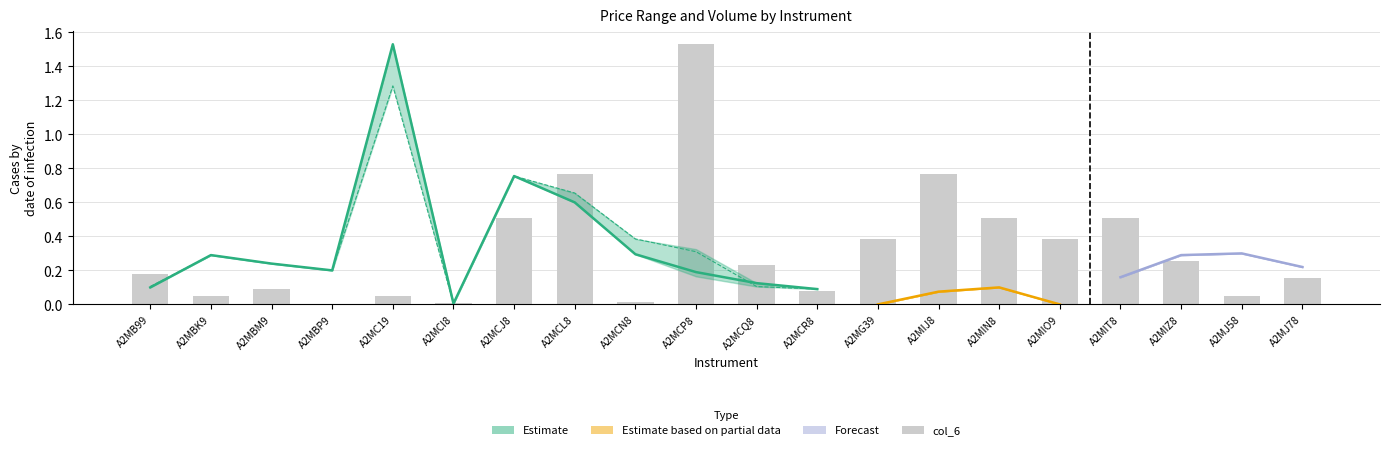

How many categories are shown in the chart?

20